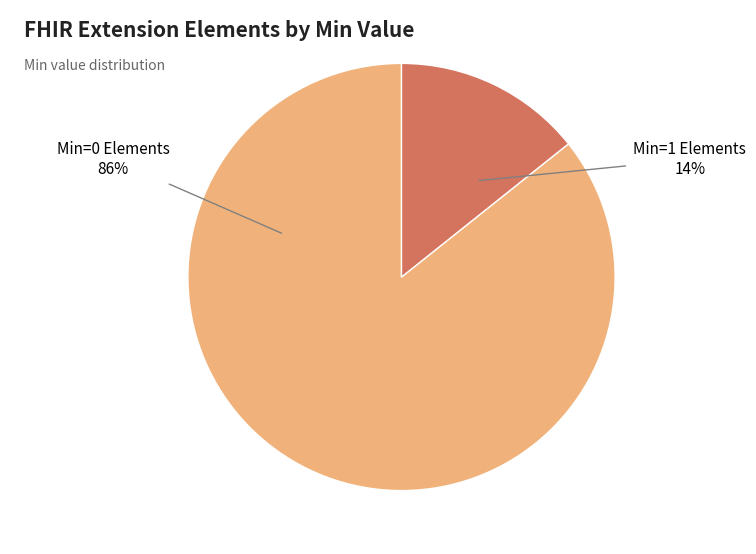

Which slice is the smallest?

Min=1 Elements